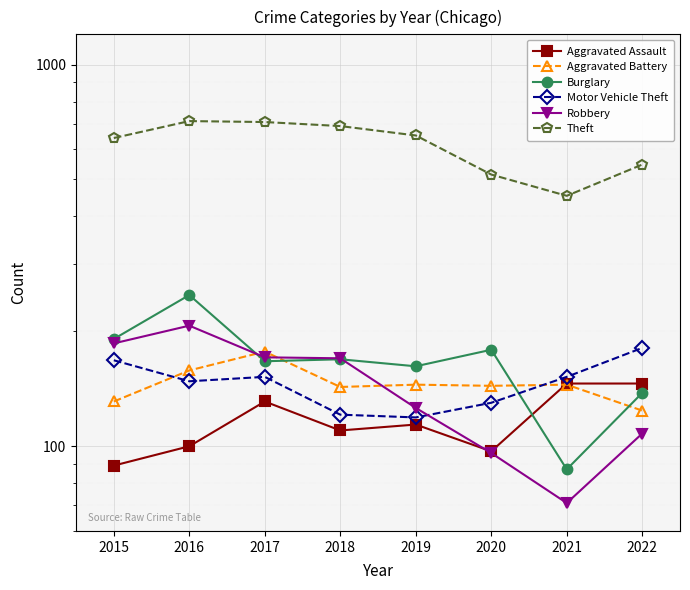

What is the sum of all Aggravated Battery values?

1167